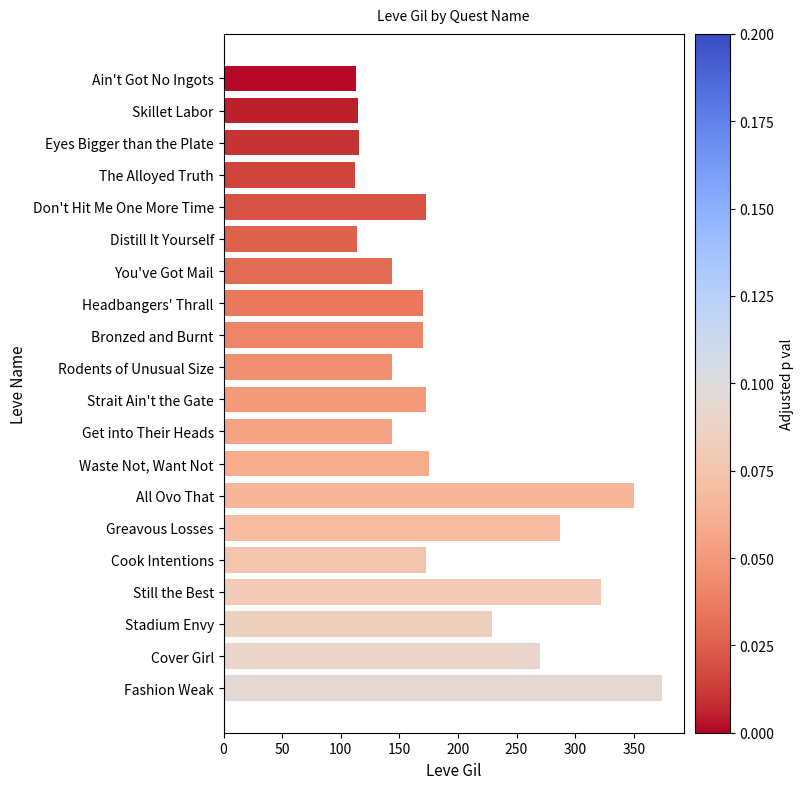

Which has a higher value, Fashion Weak or You've Got Mail?

Fashion Weak